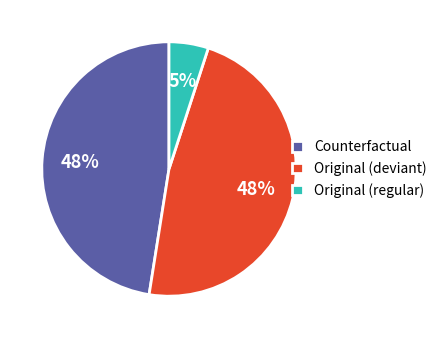

What is the ratio of the value at Counterfactual to the value at Original (deviant)?

1.0